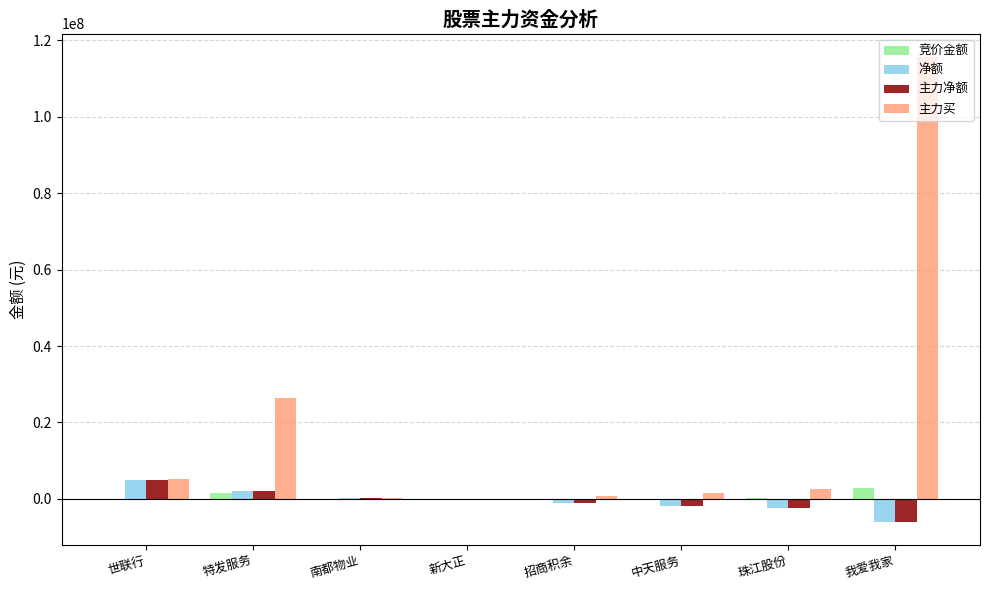

What is the sum of all 净额 values?

-3931155